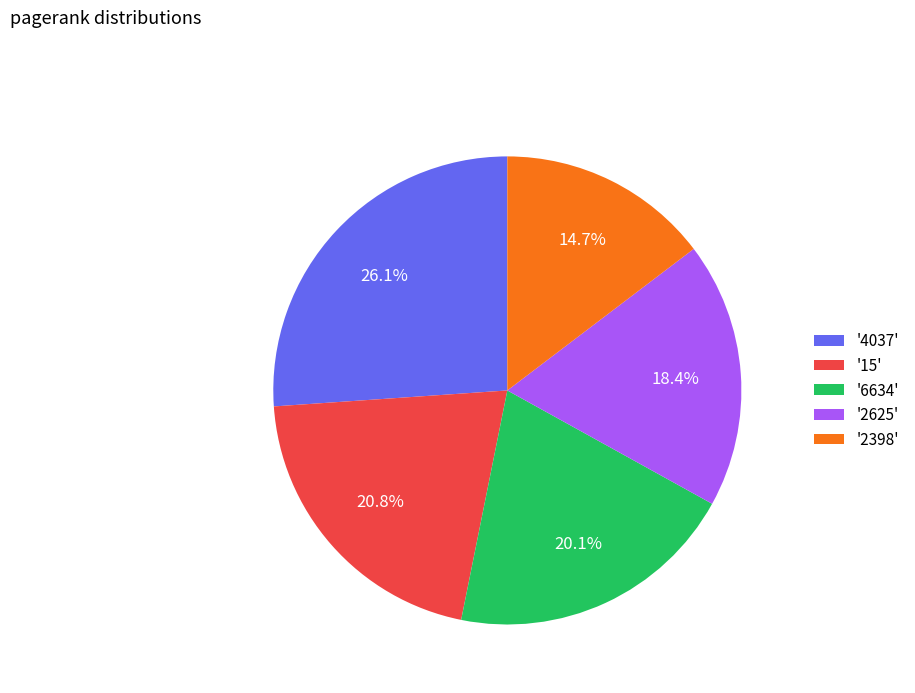

Does any single category account for the majority?

No